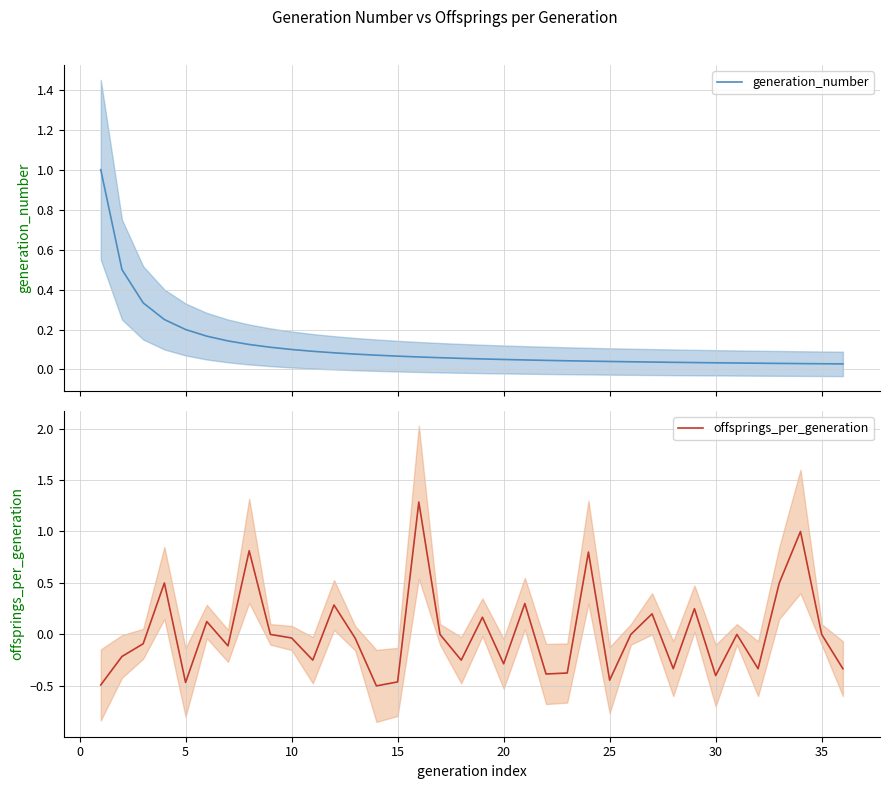

What is the maximum value for generation_number?

1.0